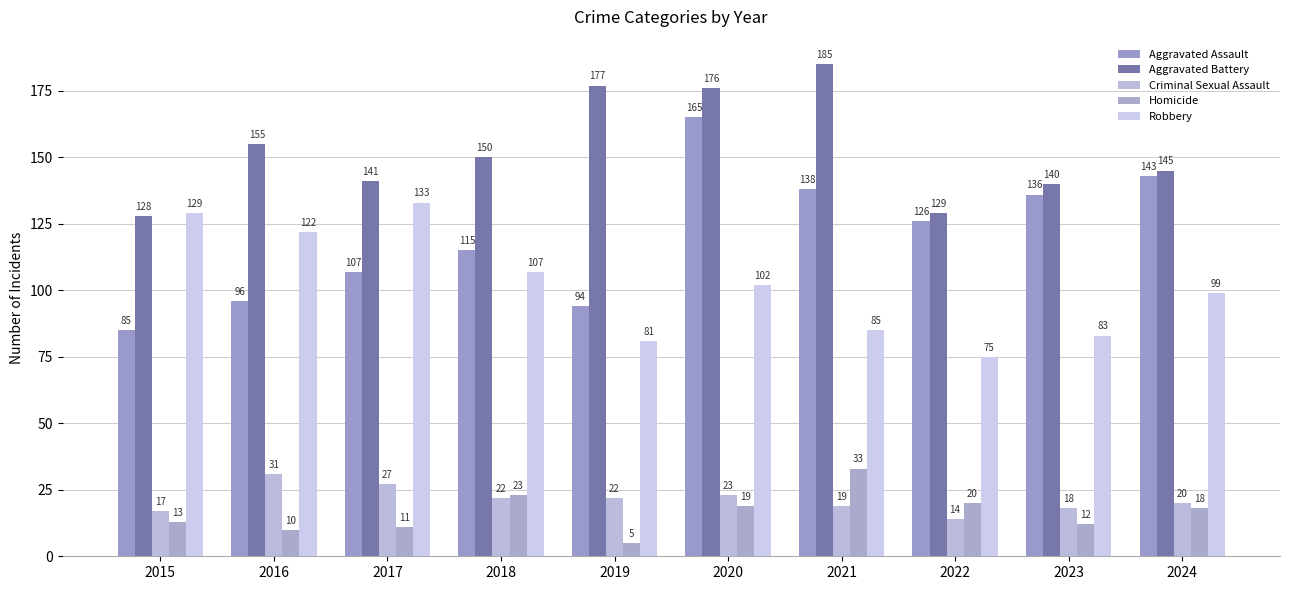

What is the difference between the maximum and minimum values in the Robbery series?

58